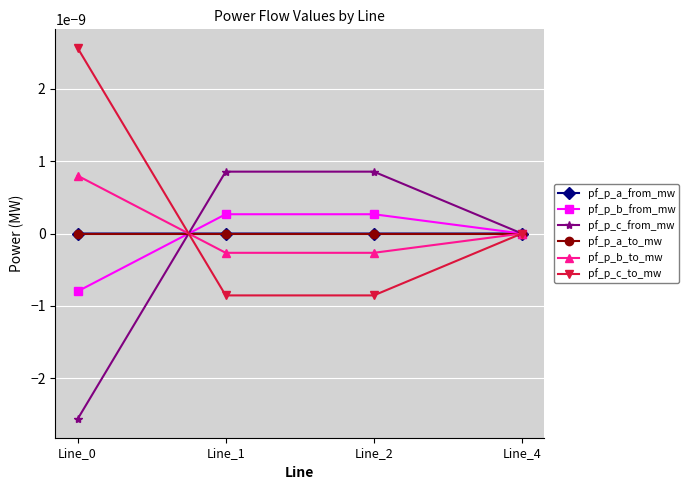

True or false: pf_p_c_to_mw has a value of -0.0 at Line_4.

False